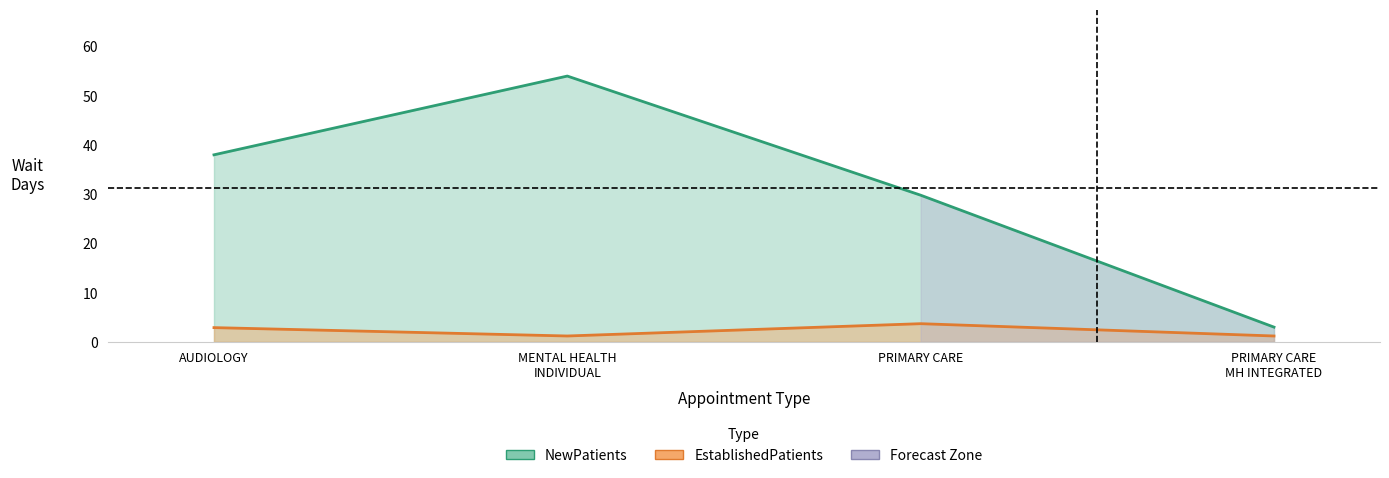

What is the sum of all NewPatients values?

124.8